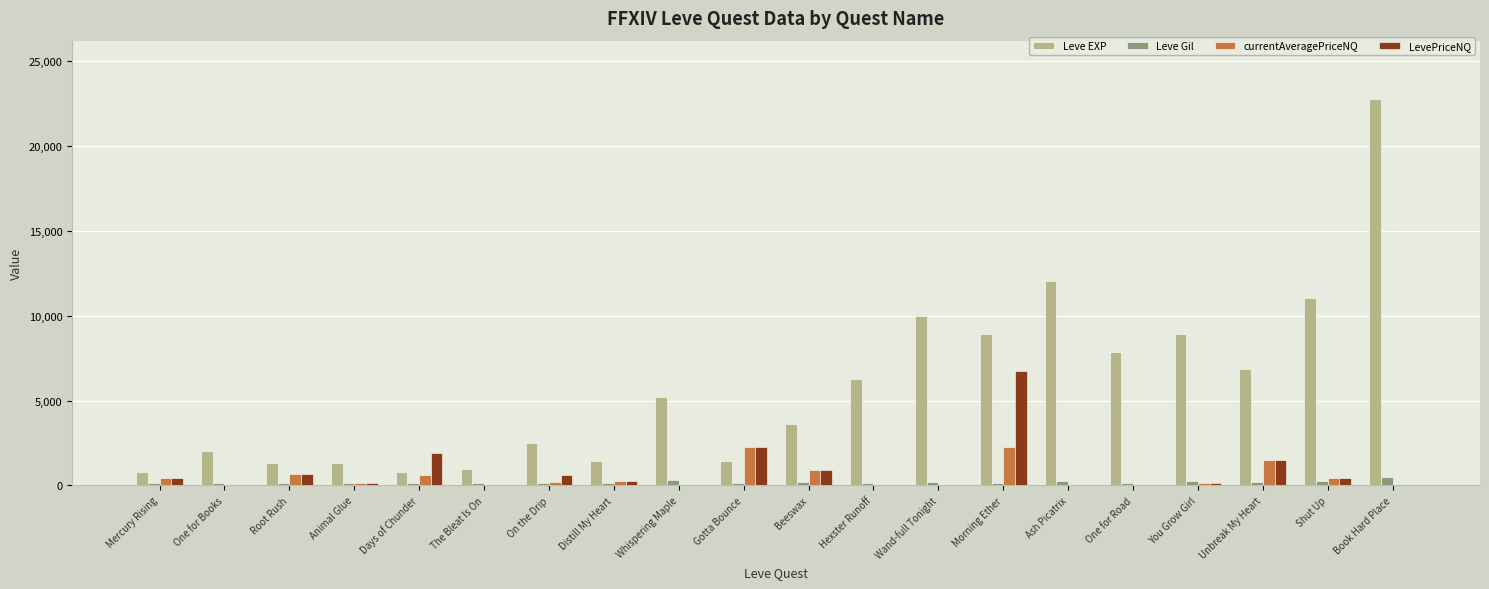

At which category is the sum across all series the highest?

Book Hard Place